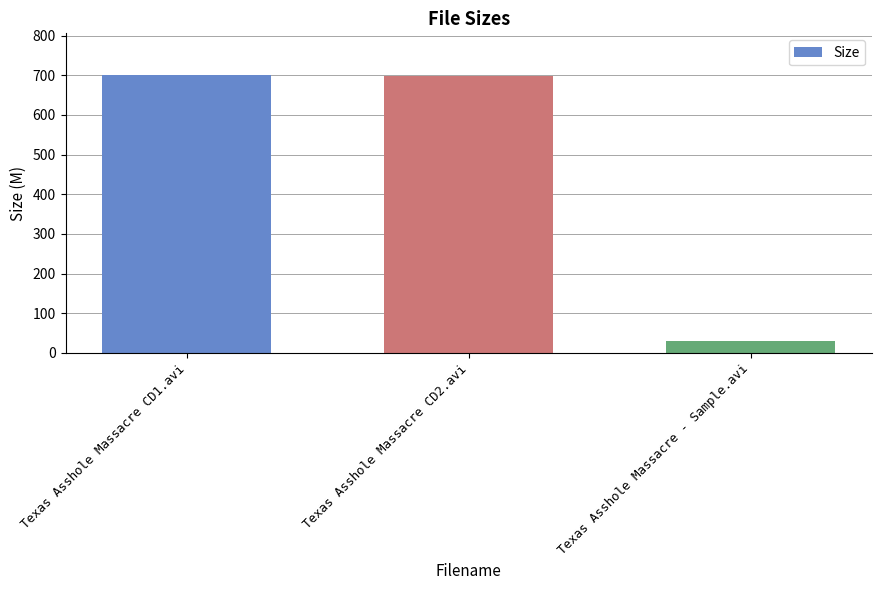

Which category has the lowest value across all series?

Texas Asshole Massacre - Sample.avi